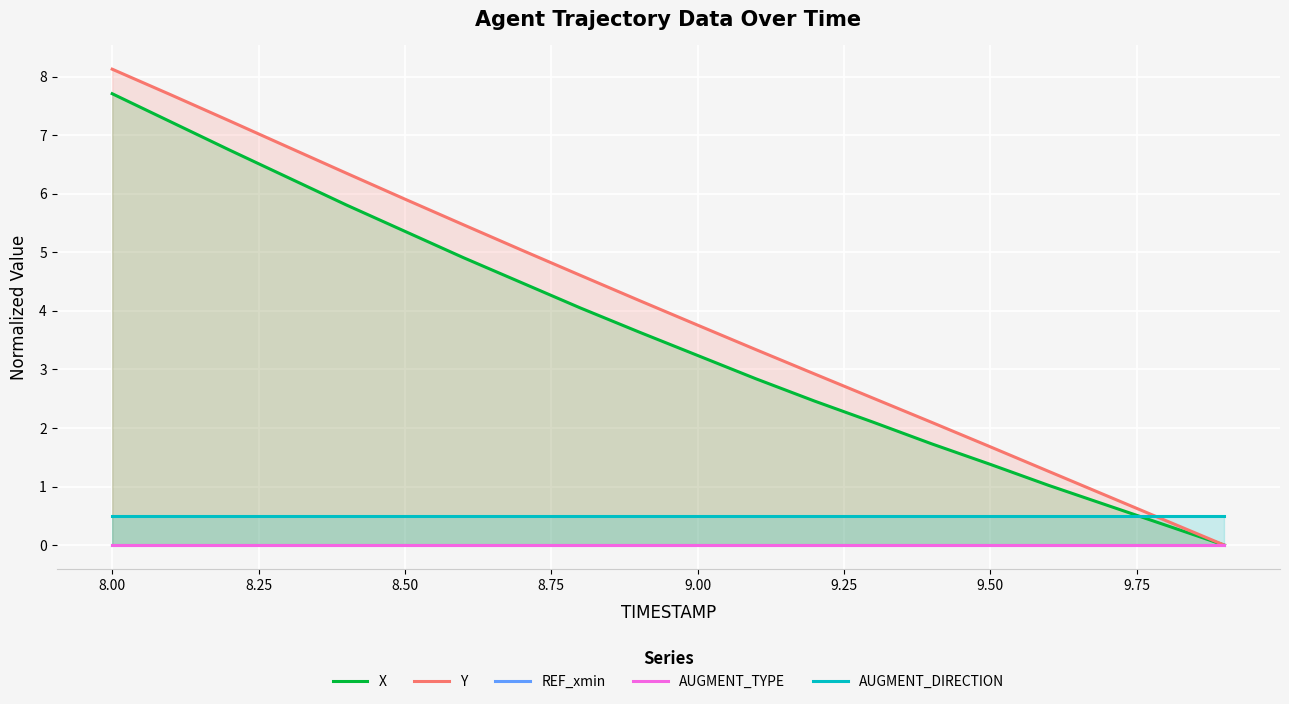

How many categories are shown in the chart?

20